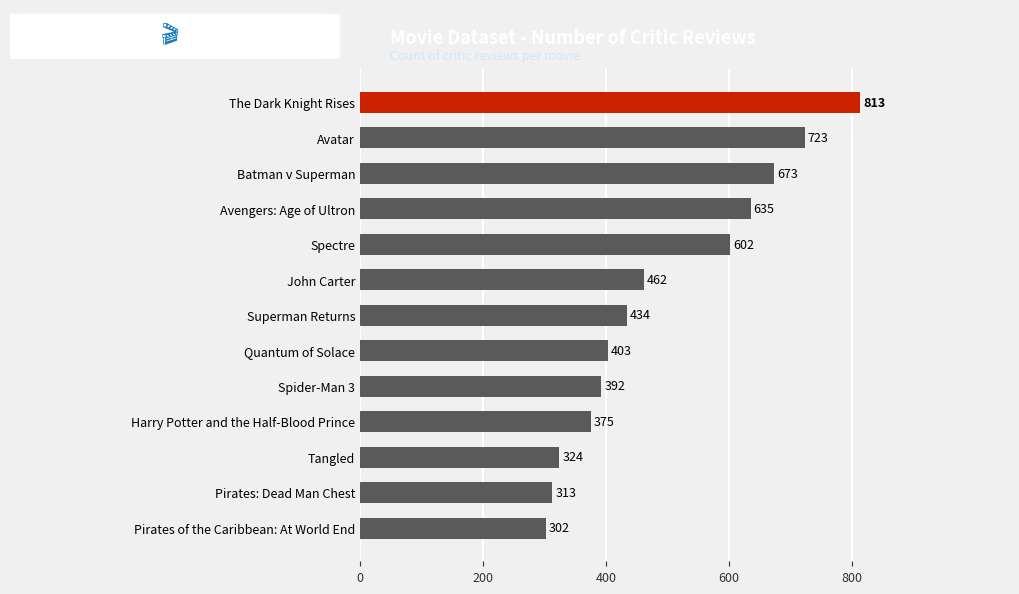

At which label is the value closest to 557?

Spectre